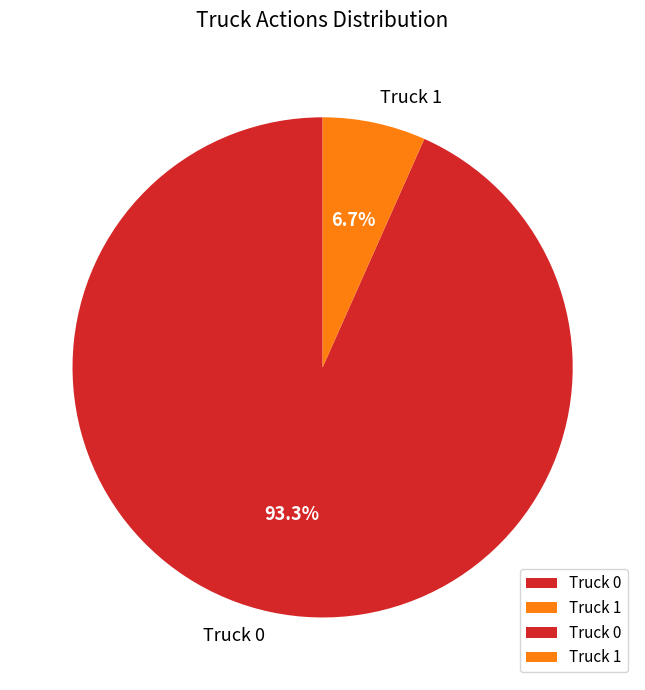

Do Truck 0 and Truck 1 together represent more than half of the pie?

Yes